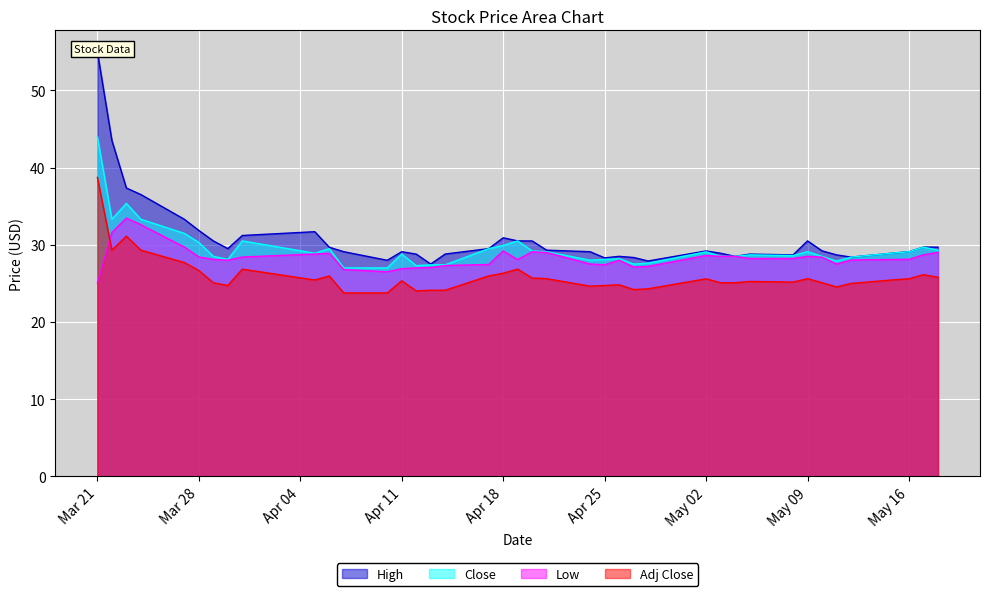

What is the value of the Close point at the 22nd from the left?

29.1